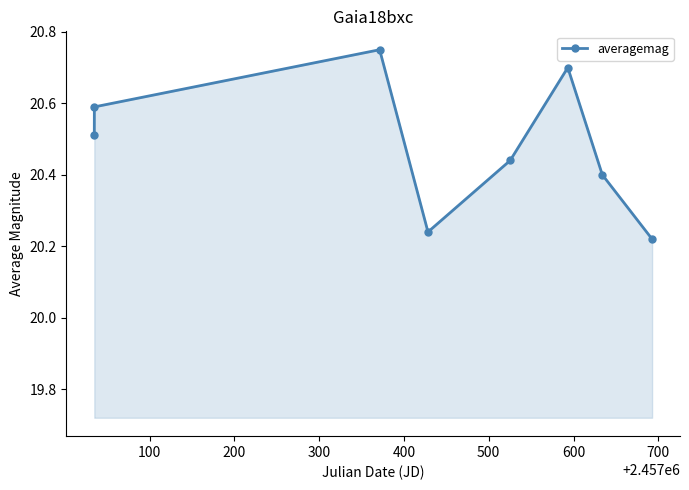

What is the average value?

20.5